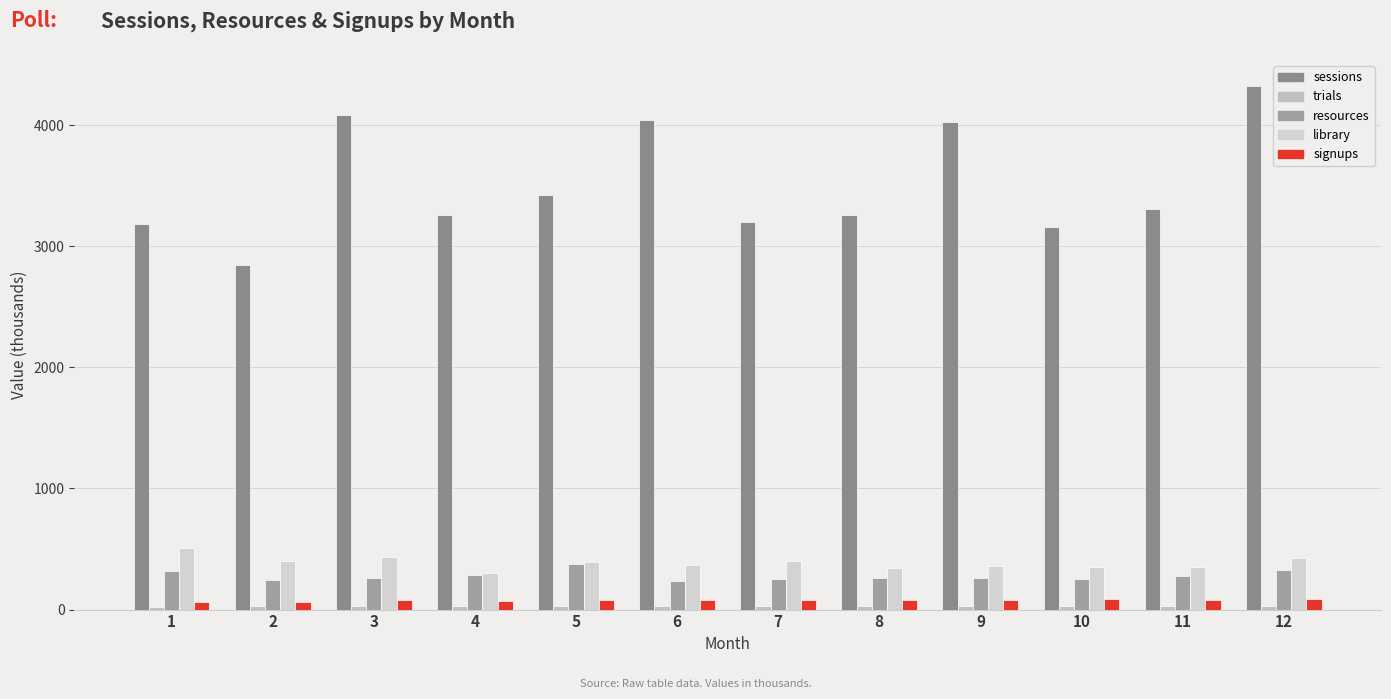

Rank the series at 10 from lowest to highest value.

trials, signups, resources, library, sessions